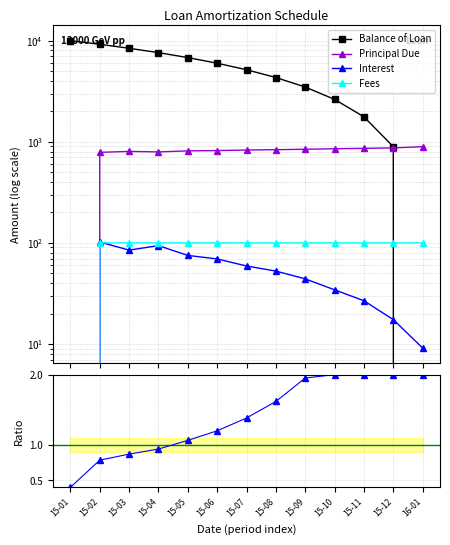

Reading right to left, what are all the values shown in this chart?

Balance of Loan: 0.0	894.4	1764.7	2625.6	3479.1	4322.7	5157.9	5986.5	6804.9	7617.5	8411.3	9214.2	10000.0
Principal Due: 894.4	870.3	861.0	853.4	843.7	835.1	828.7	818.4	812.6	793.8	802.9	785.8	0.0
Interest: 9.1	17.4	26.8	34.3	44.1	52.6	59.0	69.3	75.1	93.9	84.8	101.9	0.0
Fees: 100.0	100.0	100.0	100.0	100.0	100.0	100.0	100.0	100.0	100.0	100.0	100.0	0.0
Ratio: 2.0	2.0	2.0	2.0	2.0	1.6	1.4	1.2	1.1	0.9	0.9	0.8	0.4